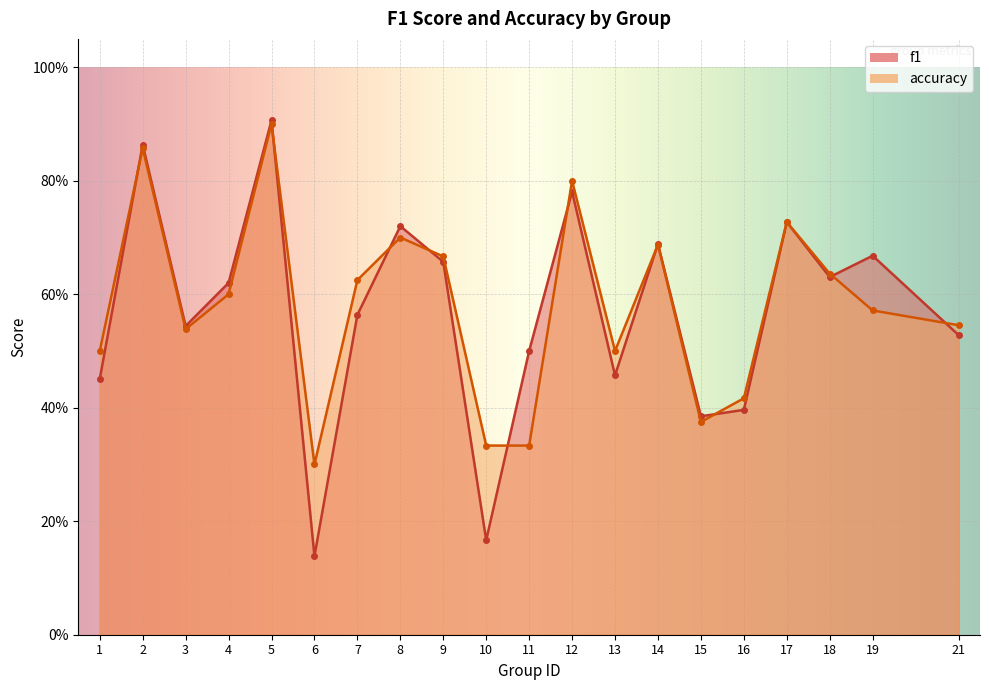

Reading left to right, what are all the values shown in this chart?

f1: 1=0.5	2=0.9	3=0.5	4=0.6	5=0.9	6=0.1	7=0.6	8=0.7	9=0.7	10=0.2	11=0.5	12=0.8	13=0.5	14=0.7	15=0.4	16=0.4	17=0.7	18=0.6	19=0.7	21=0.5
accuracy: 1=0.5	2=0.9	3=0.5	4=0.6	5=0.9	6=0.3	7=0.6	8=0.7	9=0.7	10=0.3	11=0.3	12=0.8	13=0.5	14=0.7	15=0.4	16=0.4	17=0.7	18=0.6	19=0.6	21=0.5